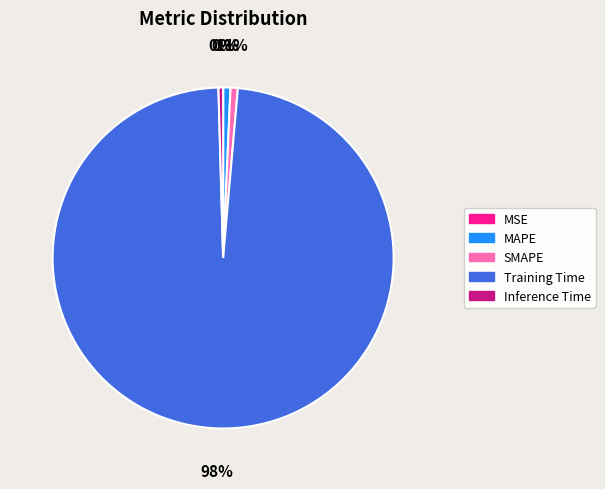

The Training Time slice represents 98% of the pie. True or false?

True